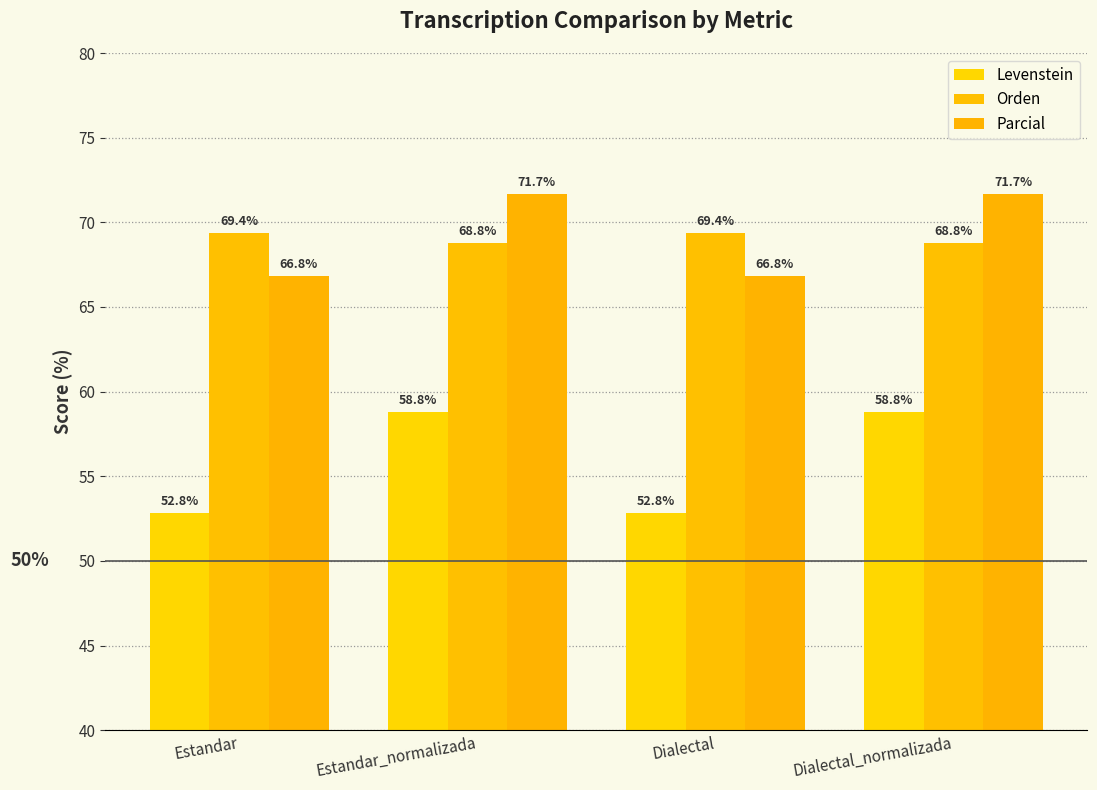

What is the maximum value for Orden?

69.4